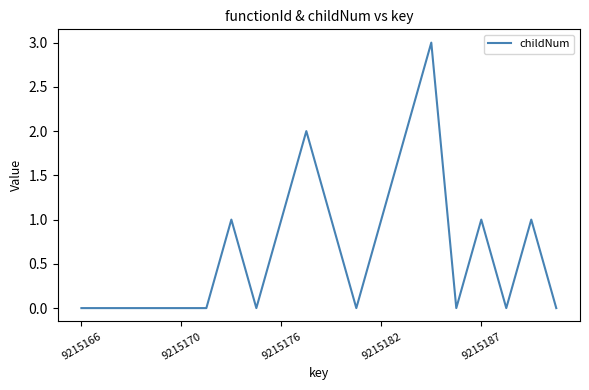

Count the values in the range 0 to 1.

17